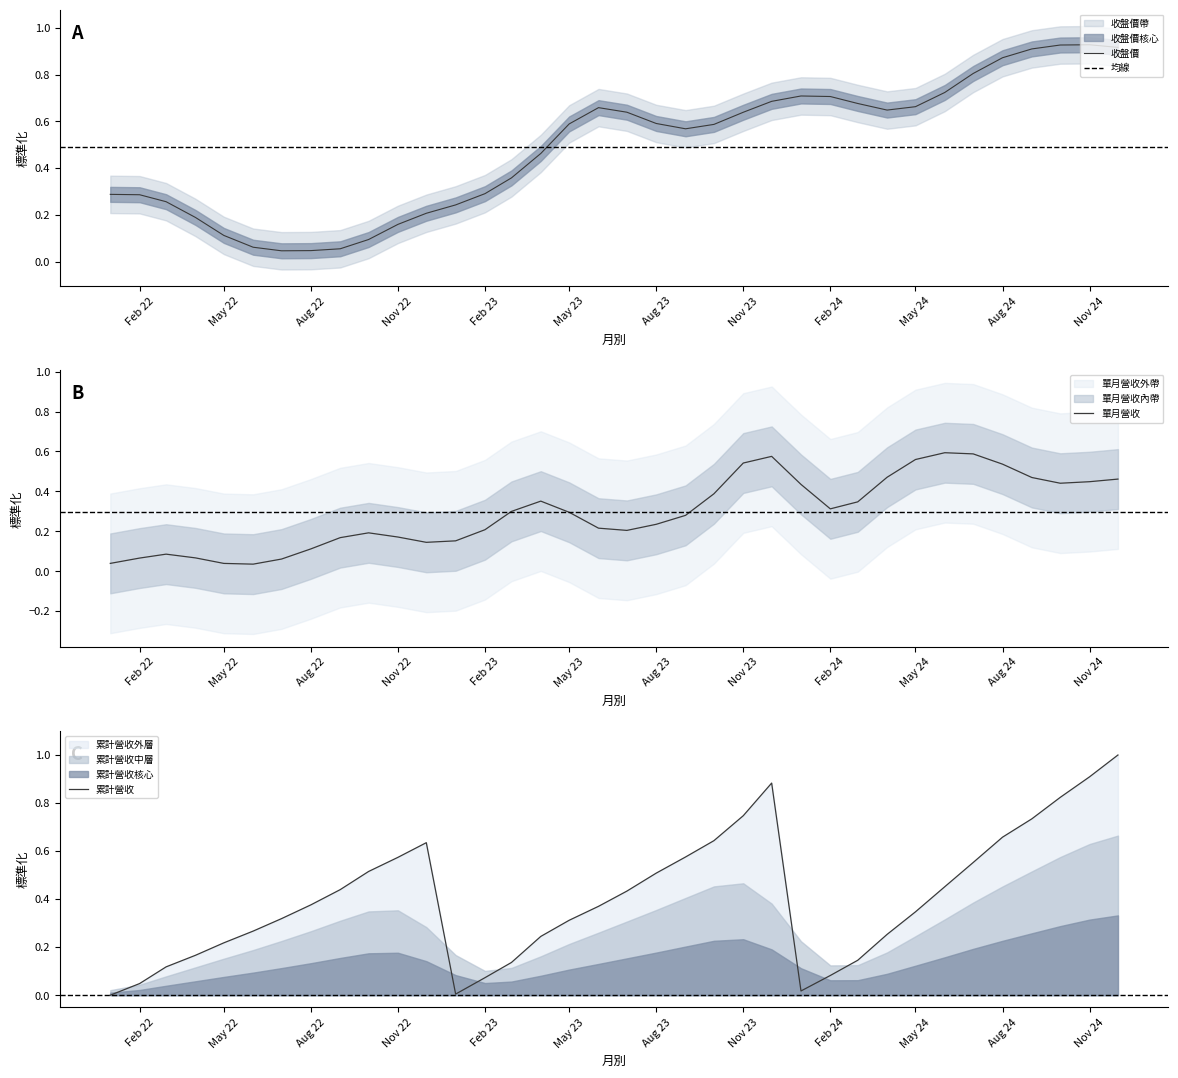

The value of 收盤價 at Feb 23 is 0.3. True or false?

True